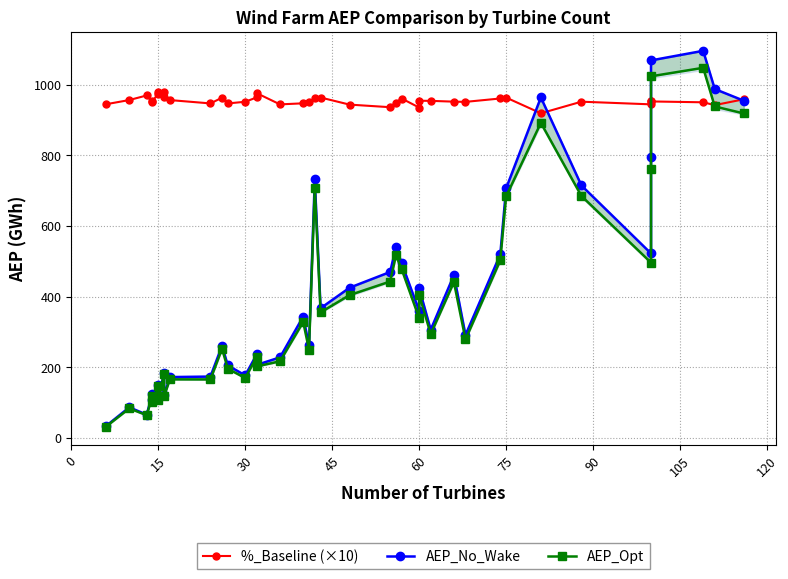

How many distinct data groups are displayed?

3